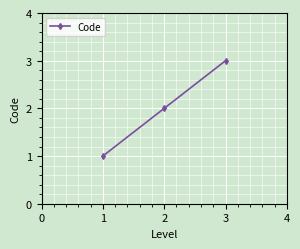

Approximately how many times larger is the value at 1 compared to 3?

0.3